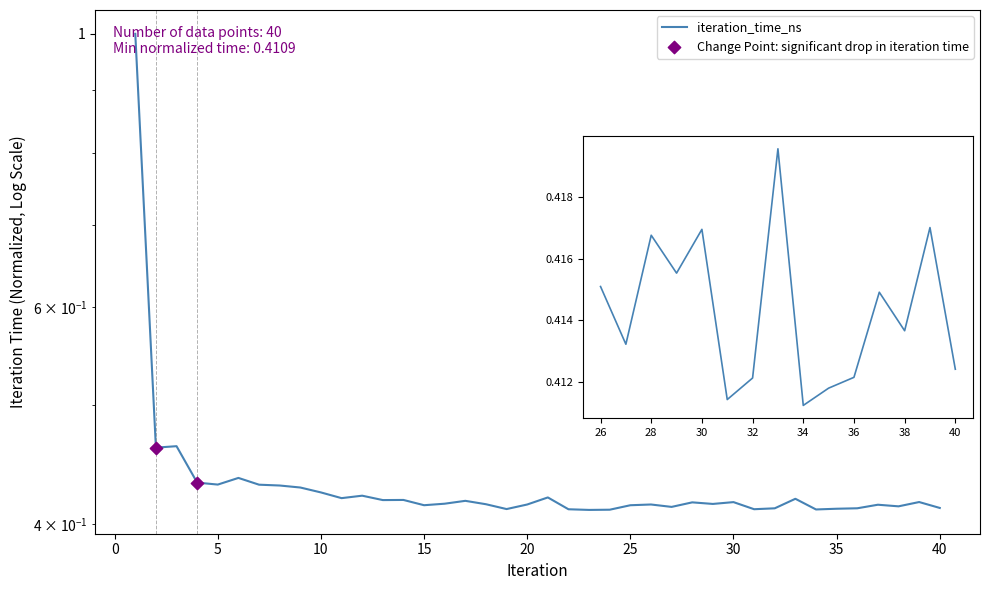

Between 9 and 4, which is larger?

4